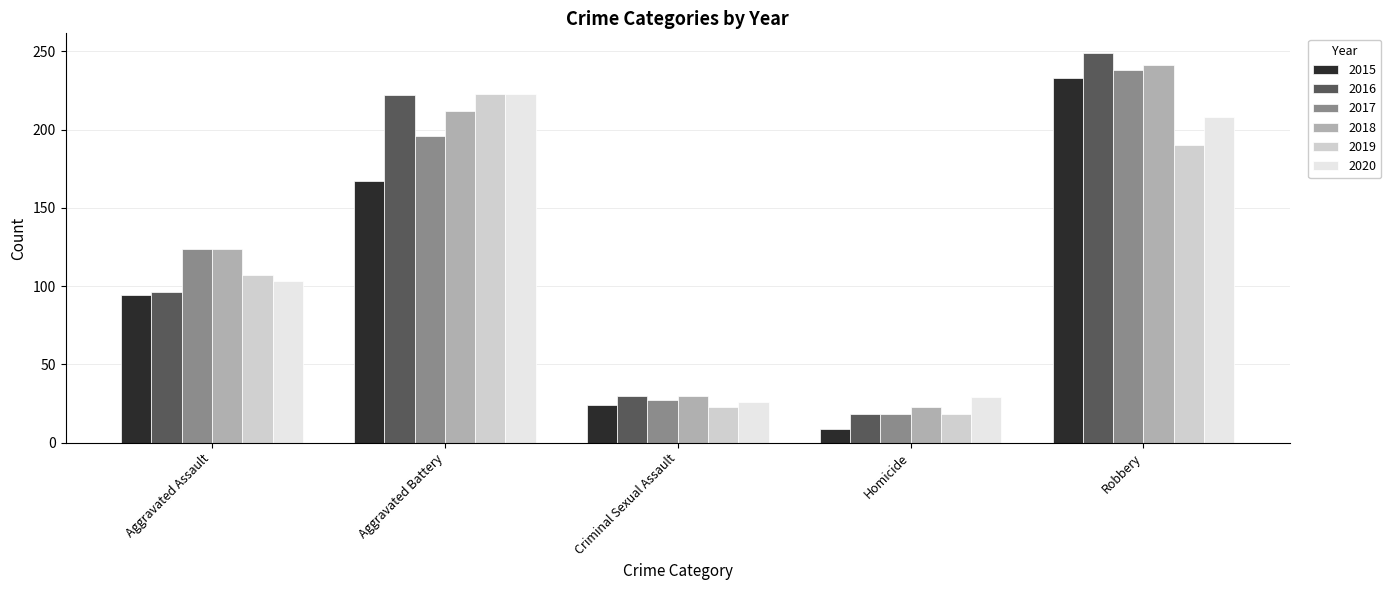

How many values in the 2020 series are below 103?

2